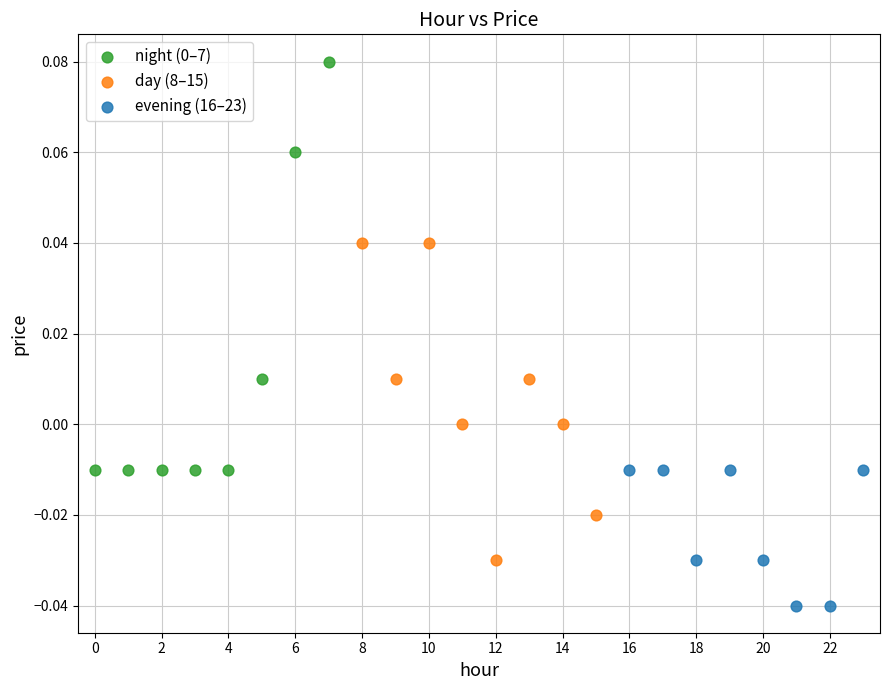

Which series reaches the minimum Y coordinate?

evening (16–23)